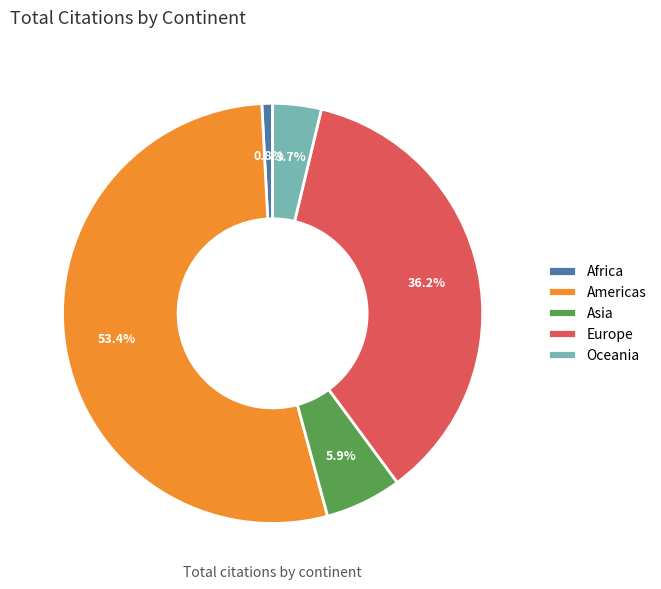

How much of the chart is everything except Oceania?

96.3%